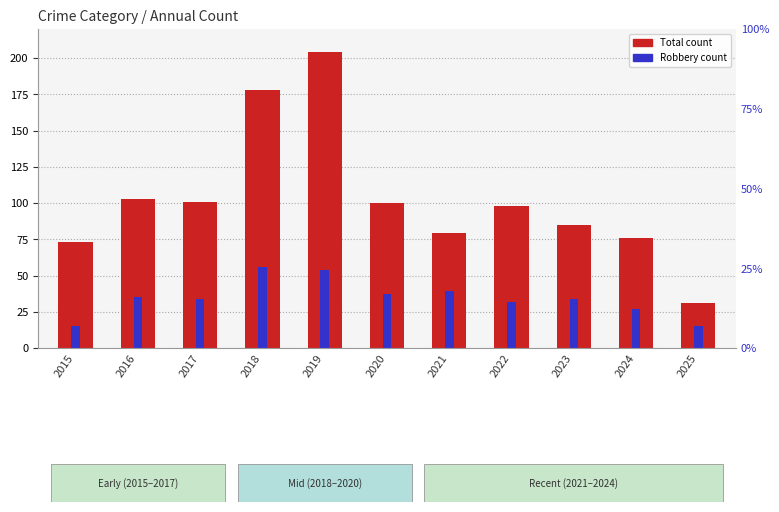

What is the difference between the maximum and minimum values in the Total series?

173